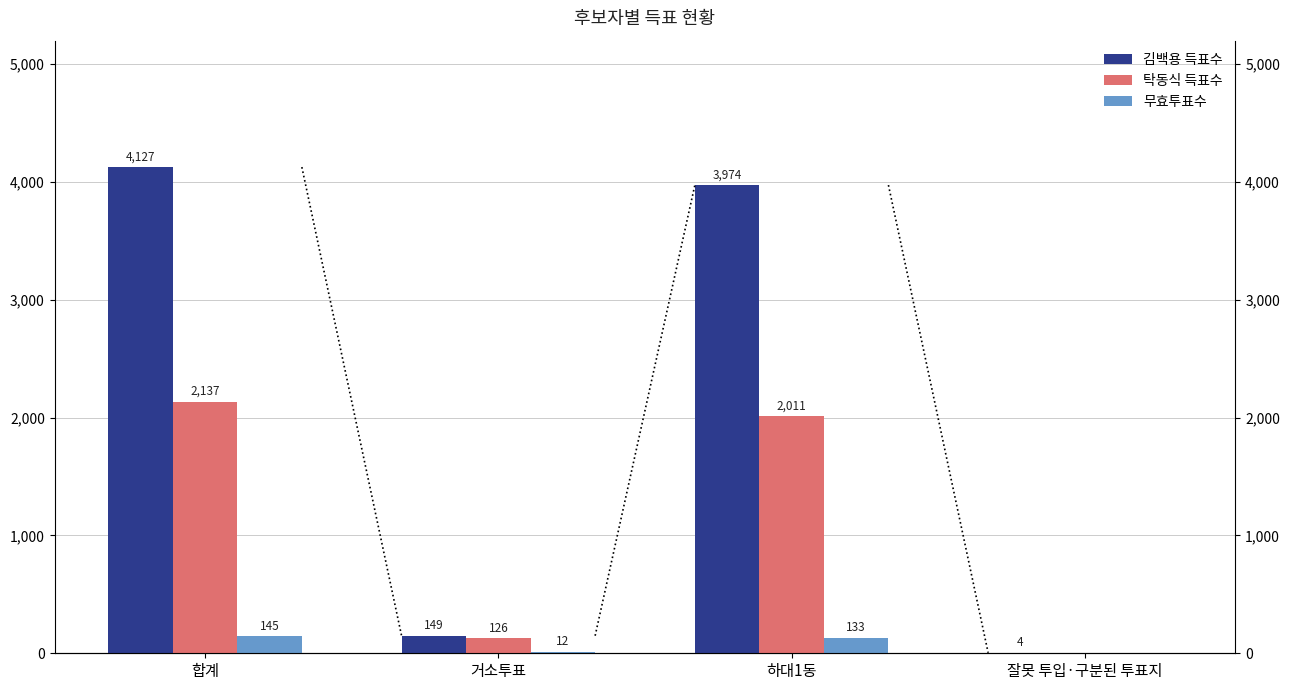

How many values in the 탁동식 득표수 series exceed 2011?

1